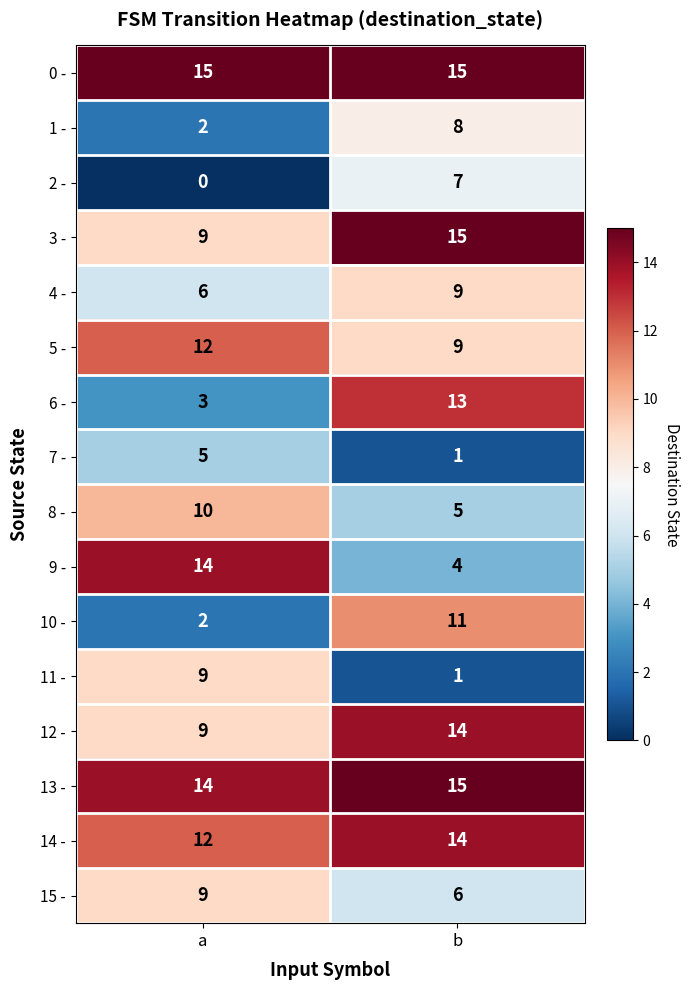

How many series are shown in this chart?

16